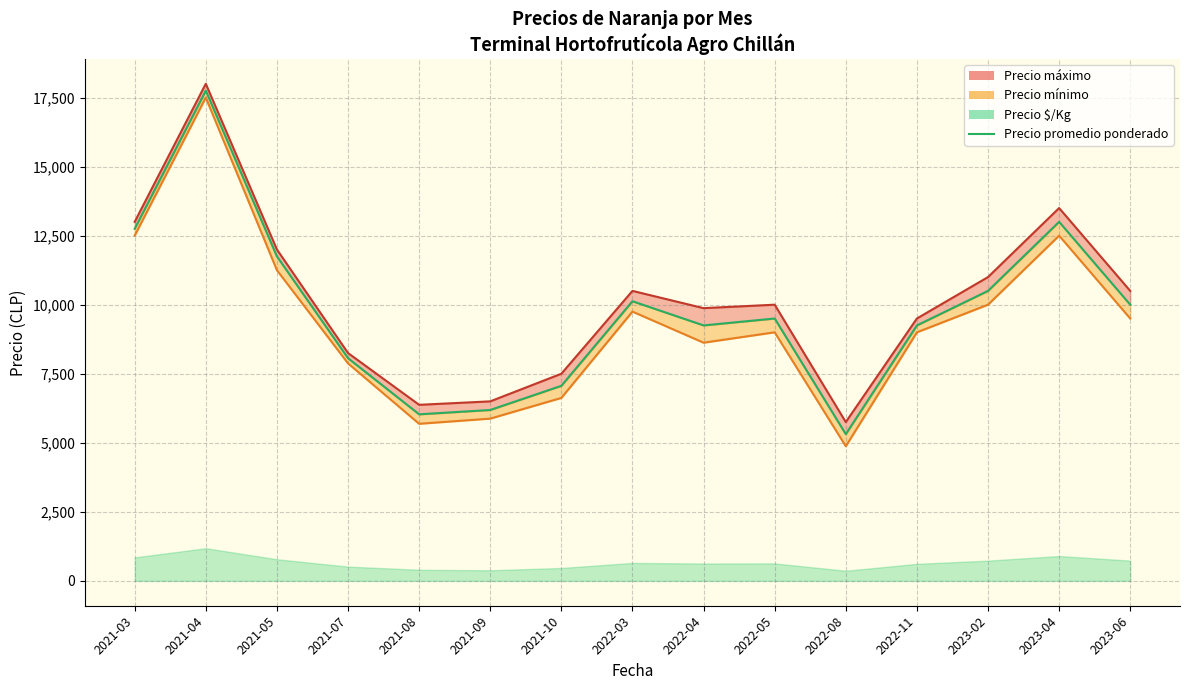

At which category does the data reach its first local valley?

2021-08